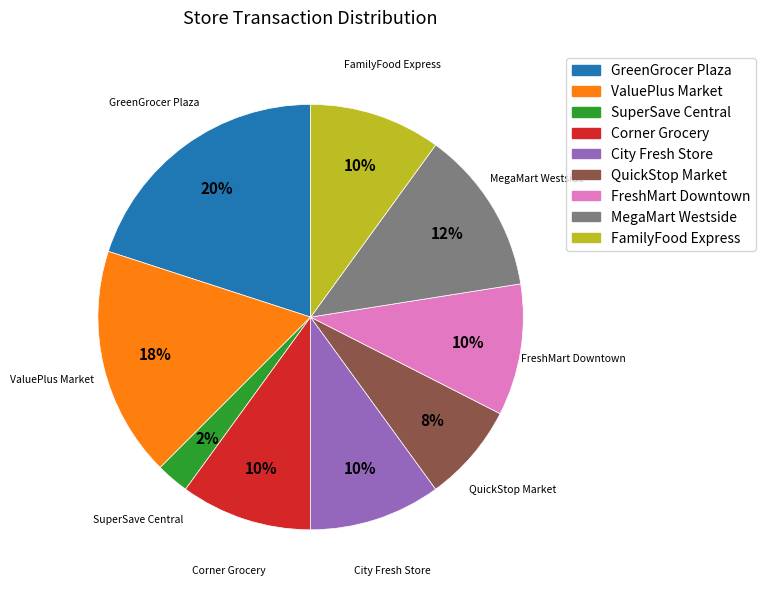

Is the sum of QuickStop Market and SuperSave Central greater than half?

No